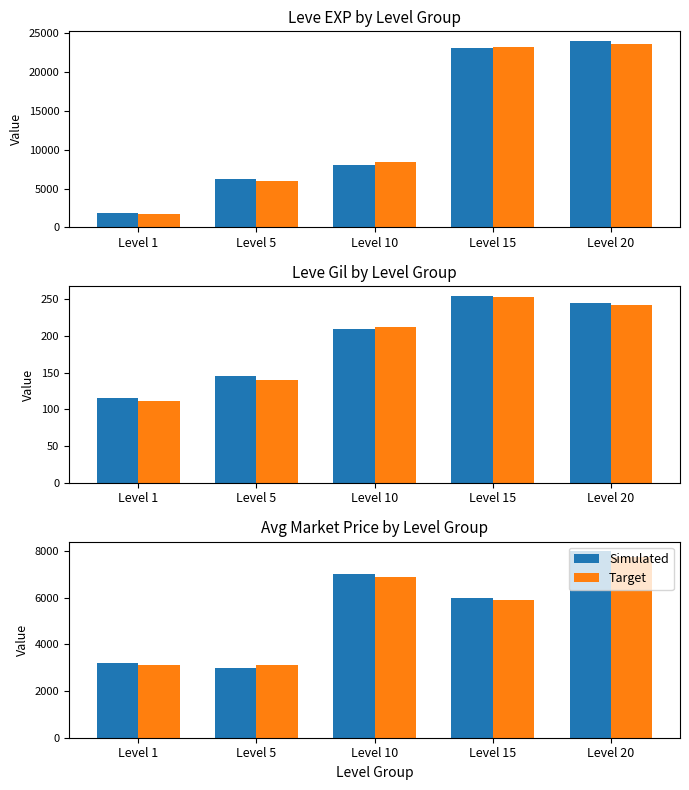

List the series in order of their peak value, lowest first.

Target, Simulated